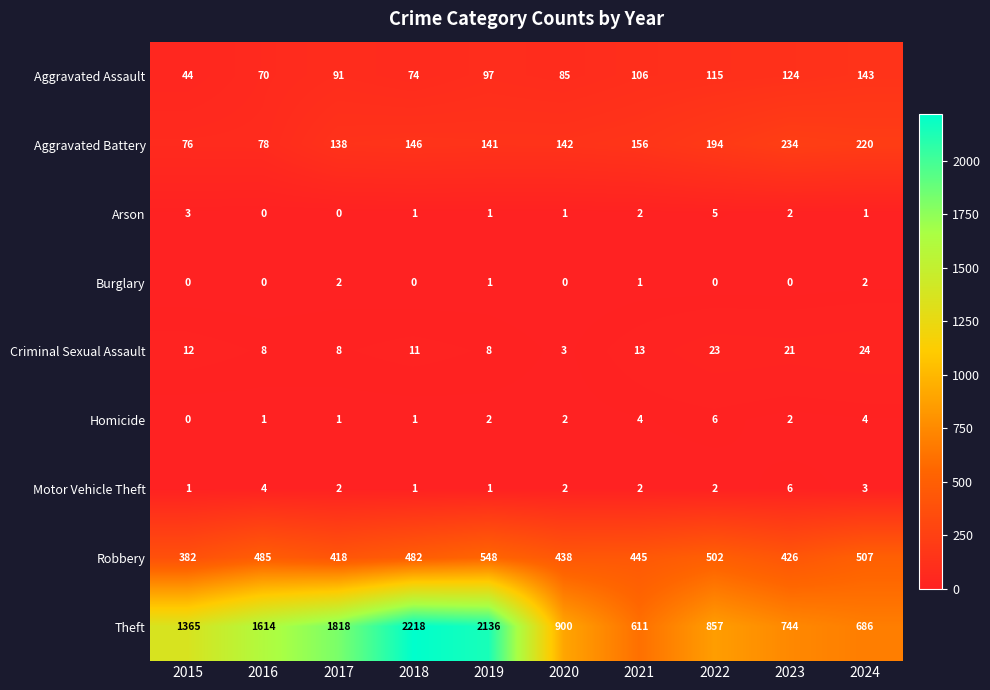

What is the difference between the highest and lowest values at 2019?

2135